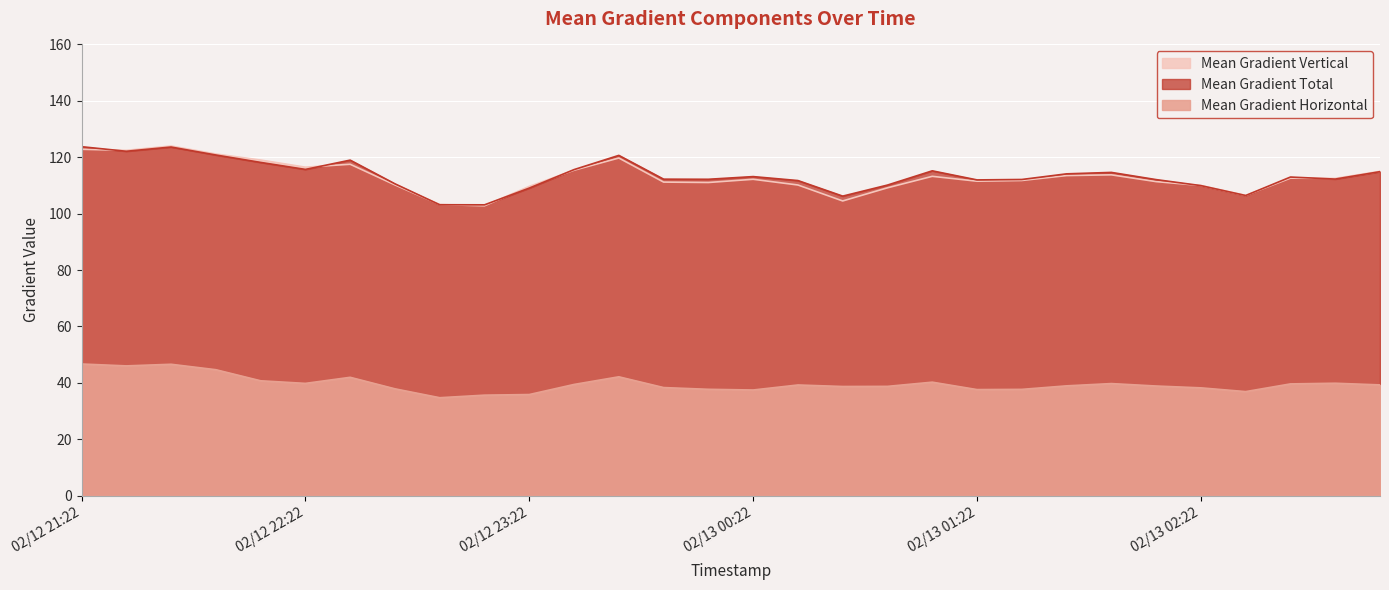

What is the average value of the Mean Gradient Total series?

113.6